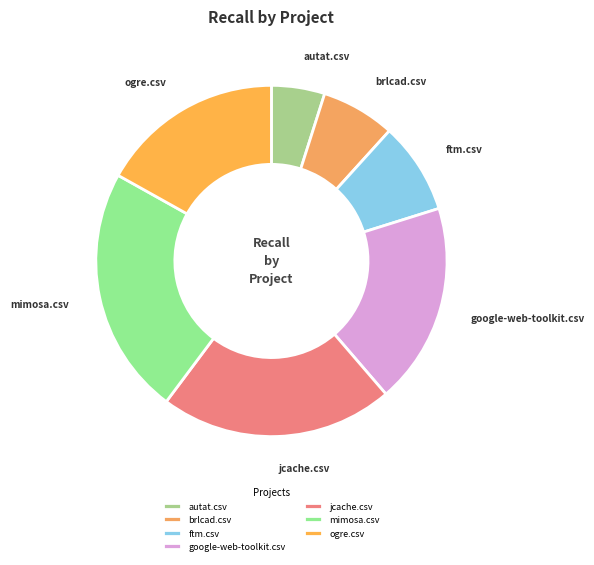

Which slice is the largest?

mimosa.csv